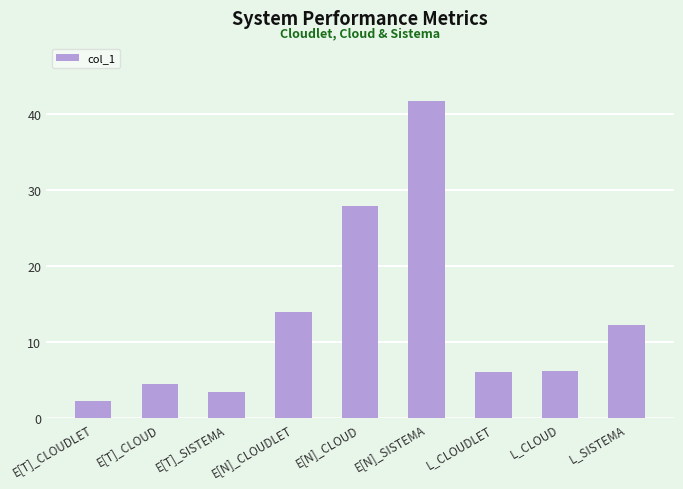

What is the sum of all values?

118.4